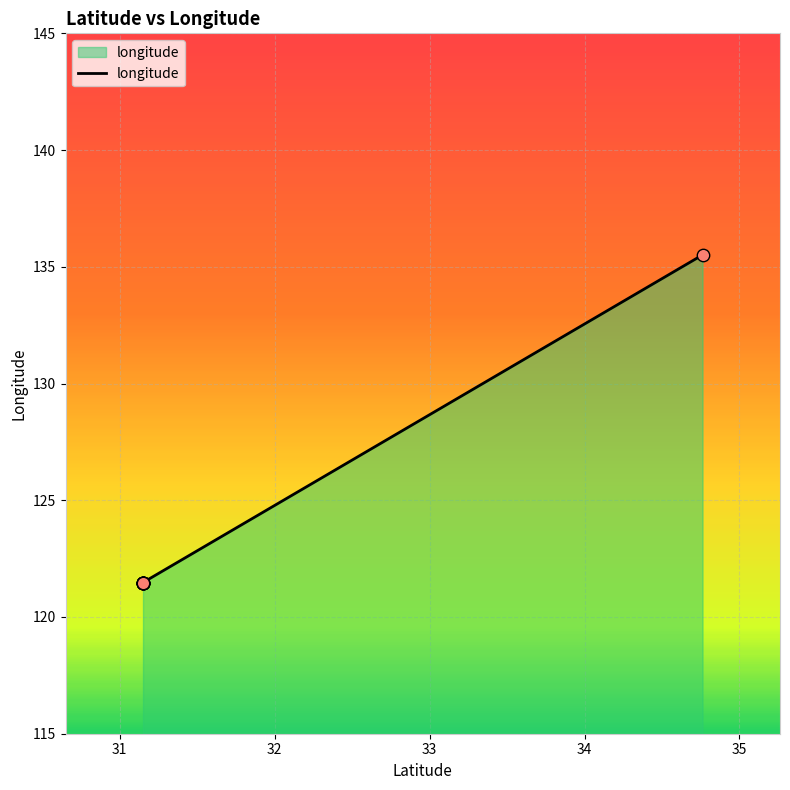

Which has a higher value, 31.15073 or 31.15073?

31.15073